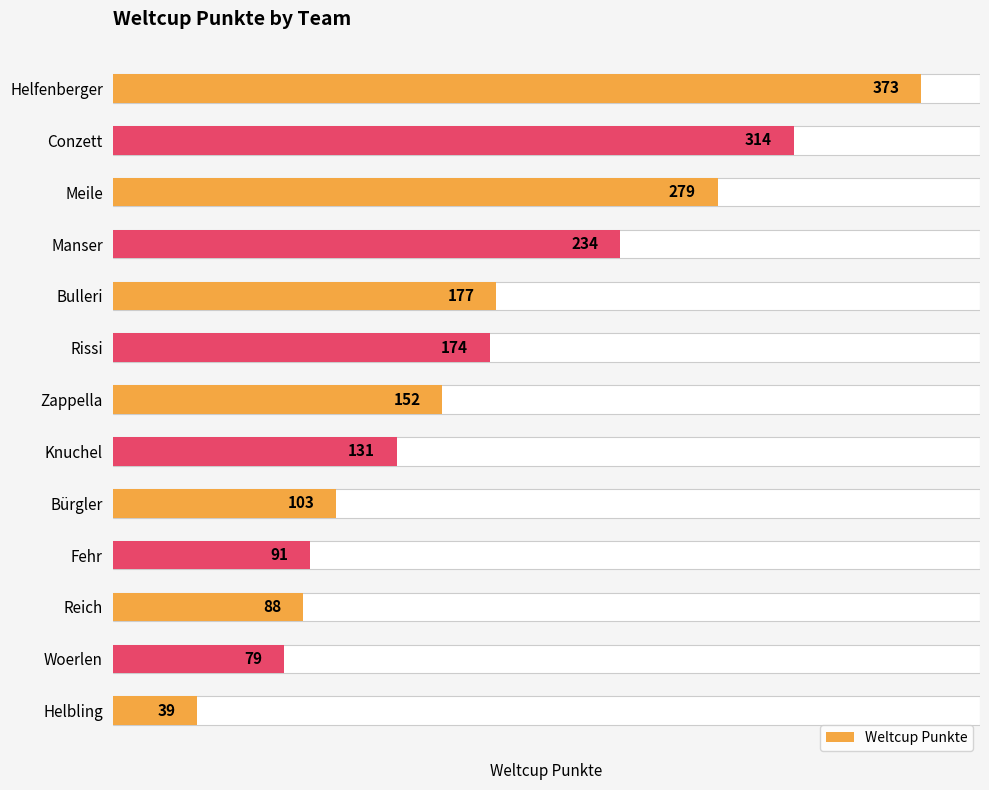

What is the average value?

172